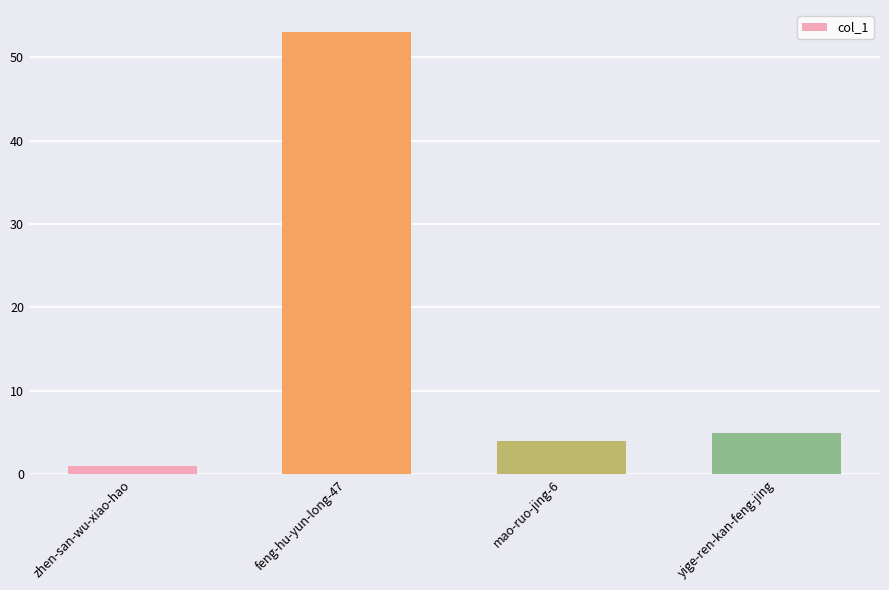

Reading left to right, extract all data points from this chart.

zhen-san-wu-xiao-hao=1	feng-hu-yun-long-47=53	mao-ruo-jing-6=4	yige-ren-kan-feng-jing=5